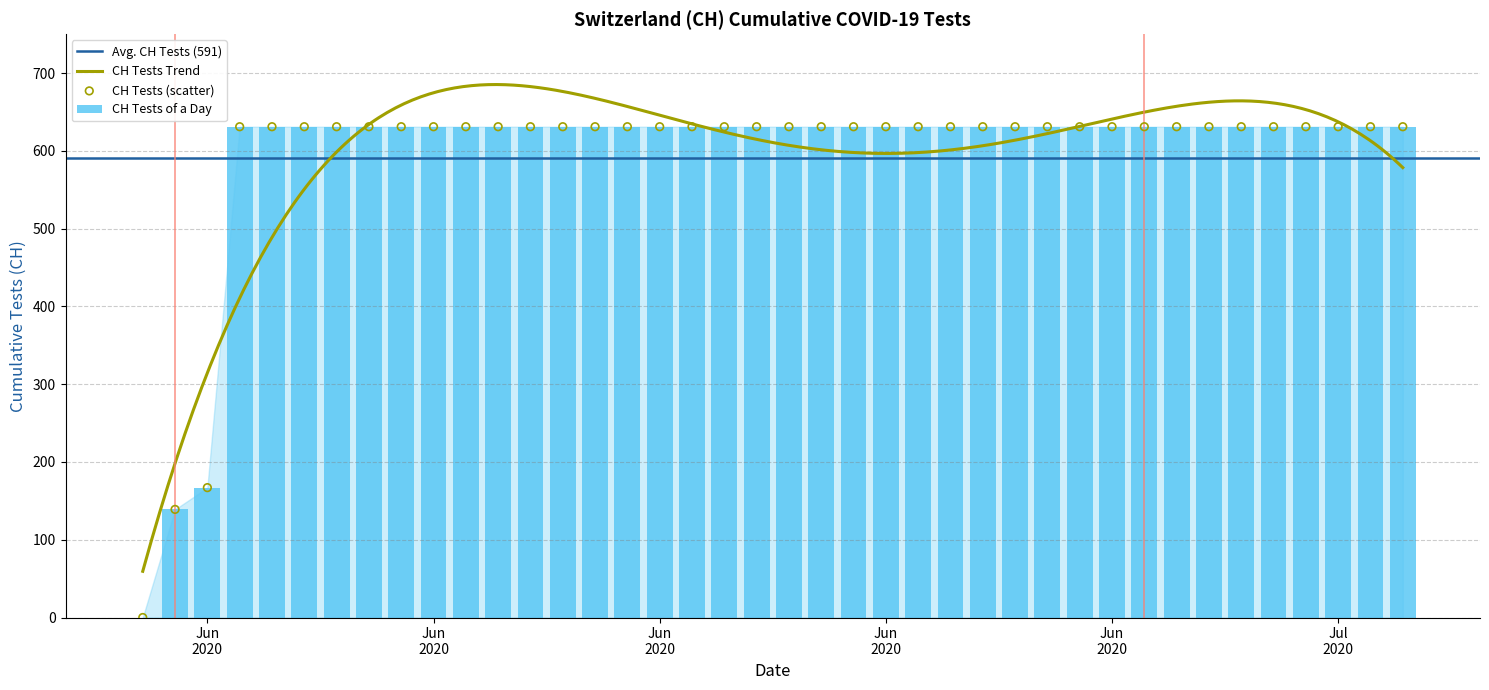

What is the ratio of the value at 2020-06-29 to the value at 2020-07-08?

1.0